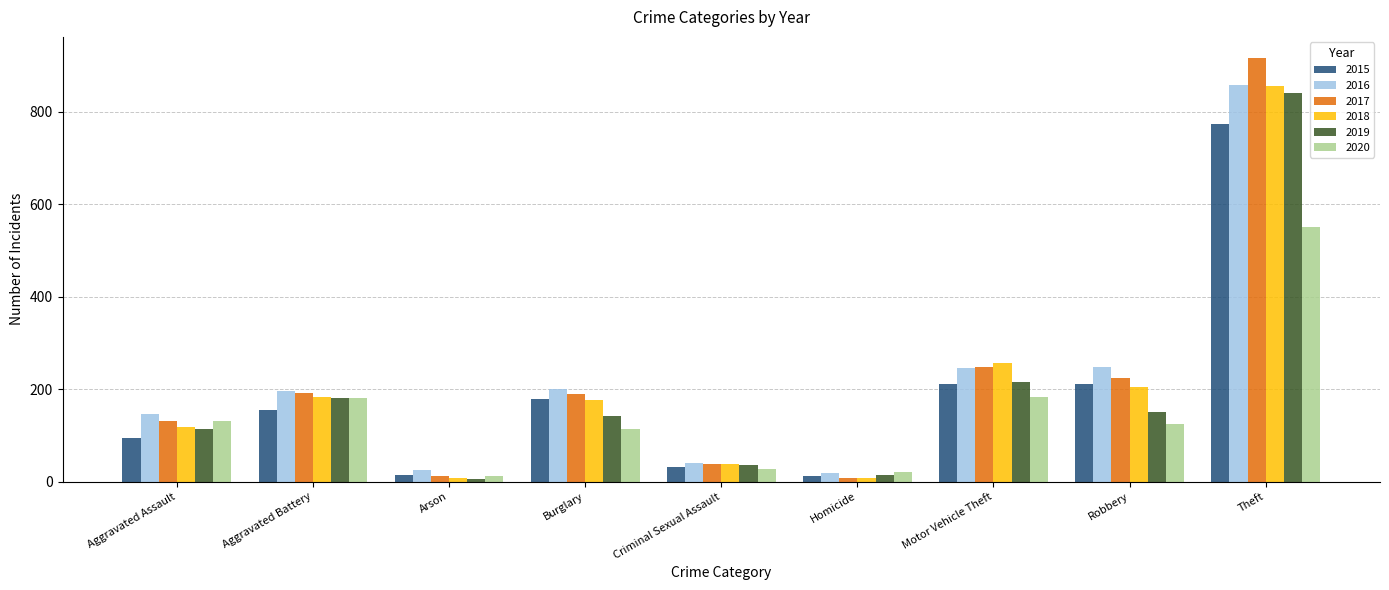

Which series changed the most between Aggravated Assault and Criminal Sexual Assault?

2016